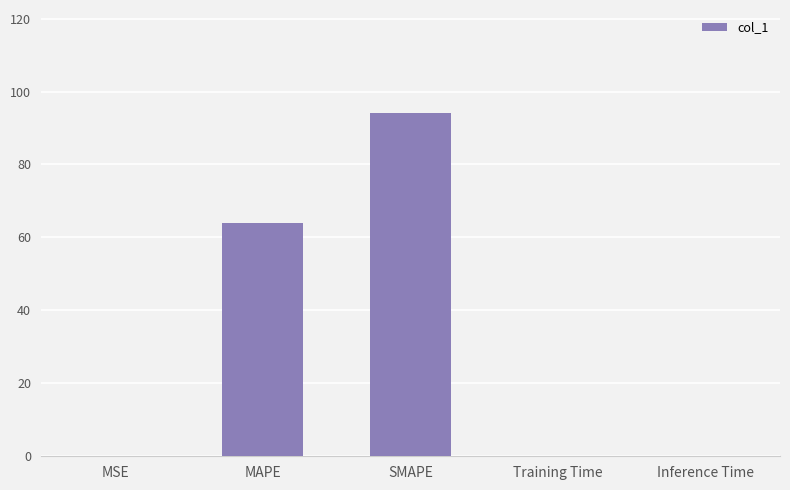

What is the sum of all values?

158.5